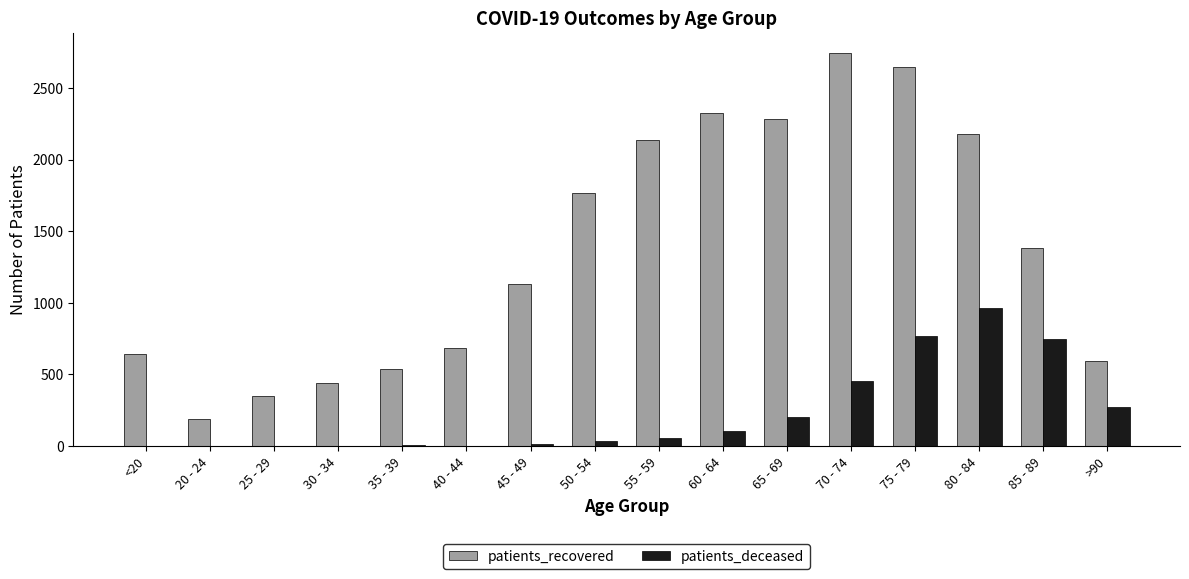

What is the total value across all series at 70 - 74?

3200